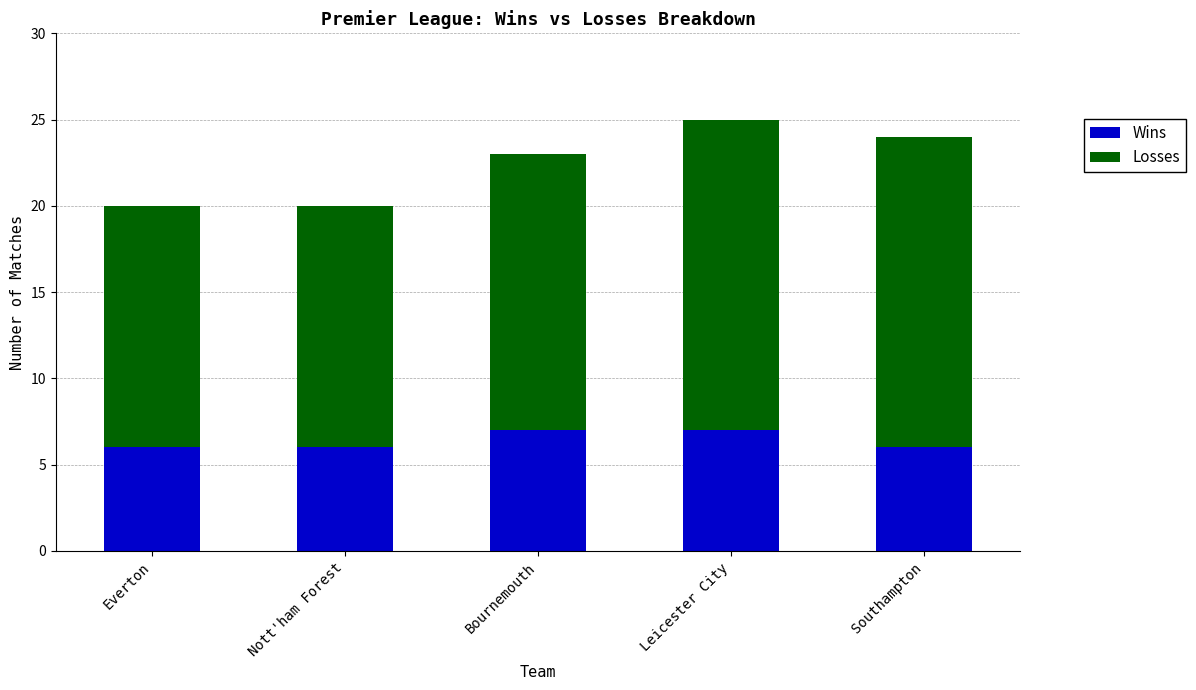

What is the highest value of the Wins series?

7